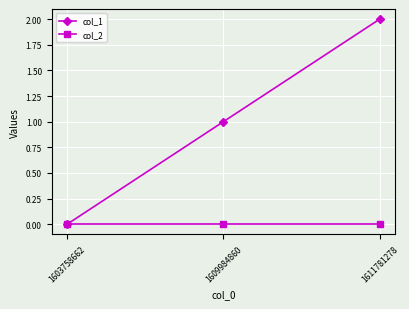

What is the maximum value shown in the chart?

2